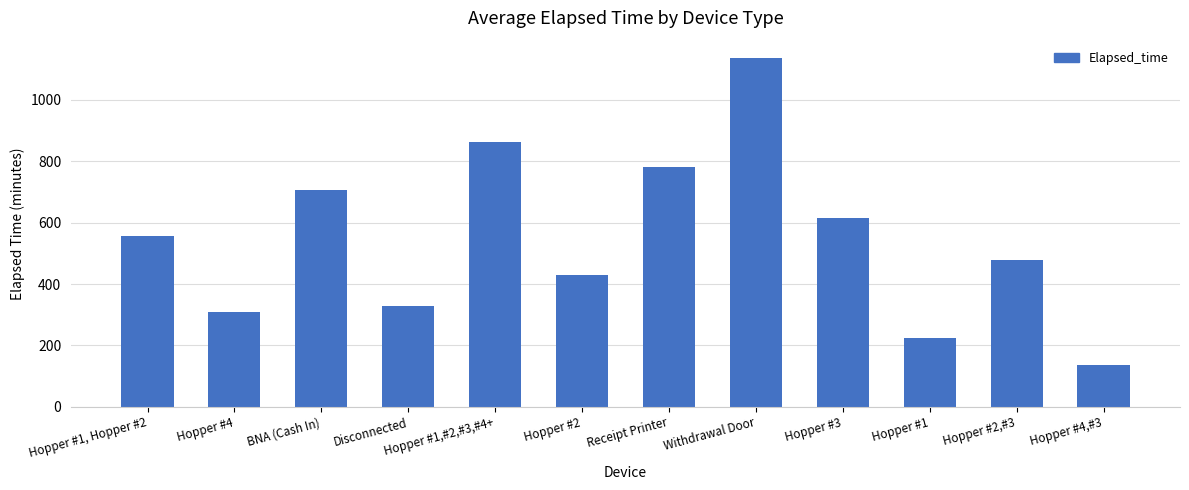

What is the difference between the values at Hopper #2,#3 and BNA (Cash In)?

225.0